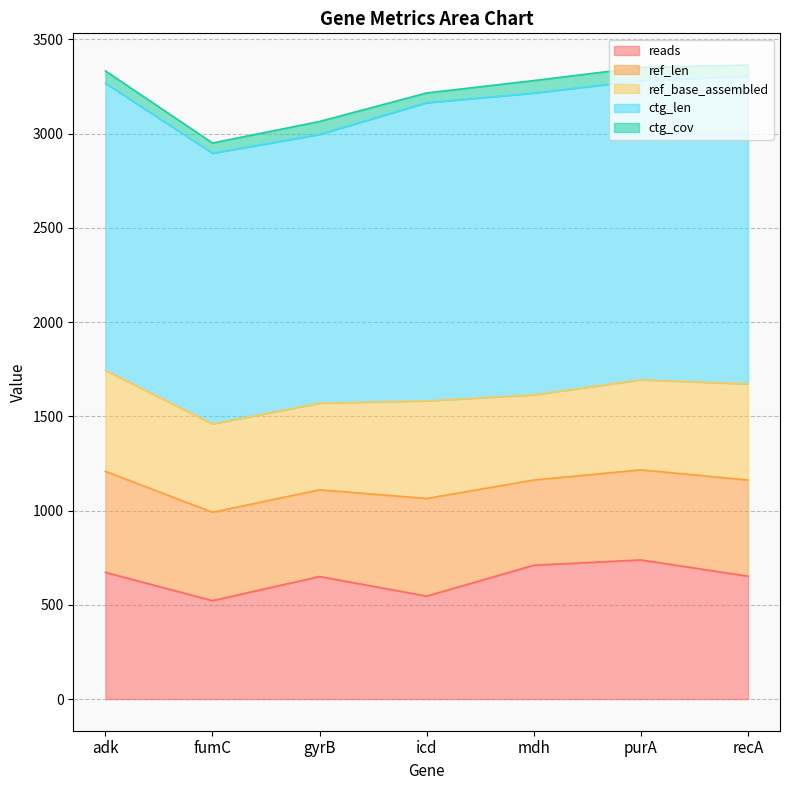

What are all the series names shown in the legend?

reads, ref_len, ref_base_assembled, ctg_len, ctg_cov